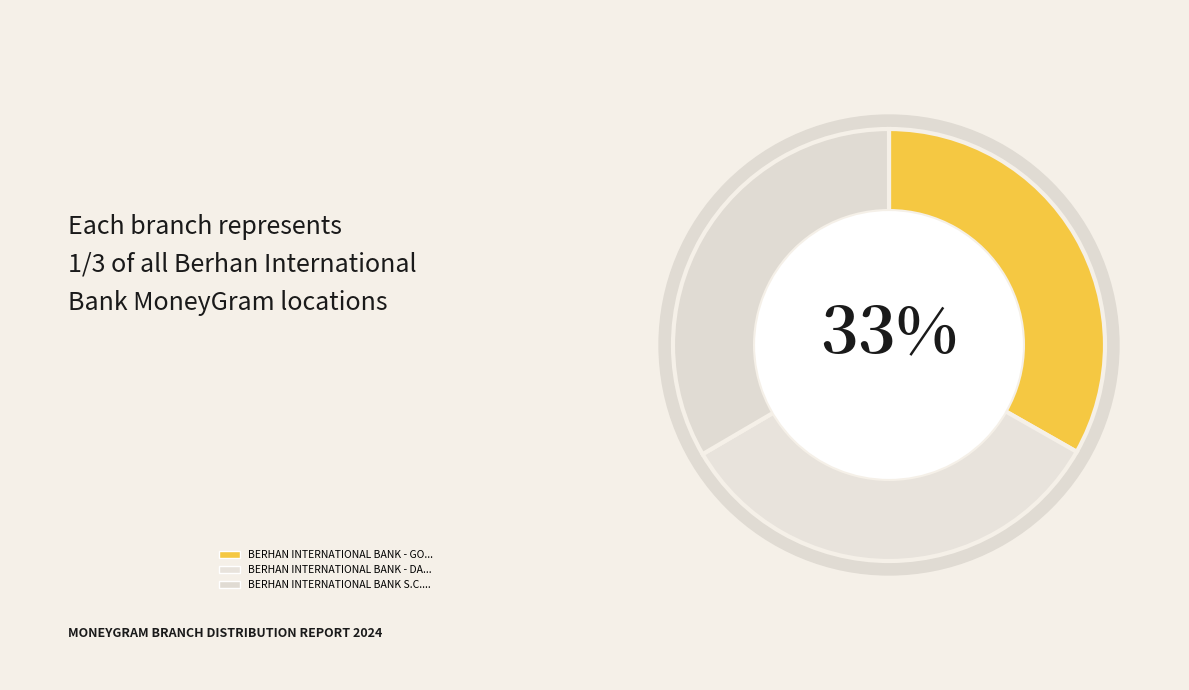

How many slices are in this pie chart?

3